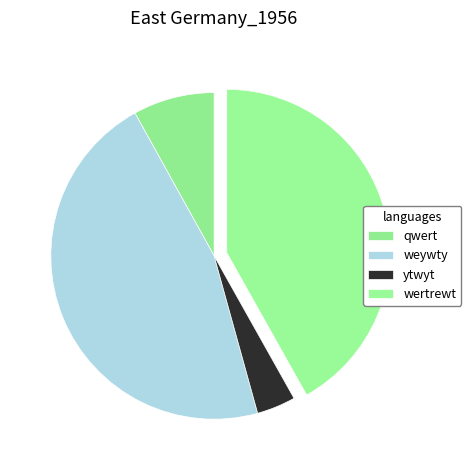

To the nearest percent, what portion does qwert represent?

8%